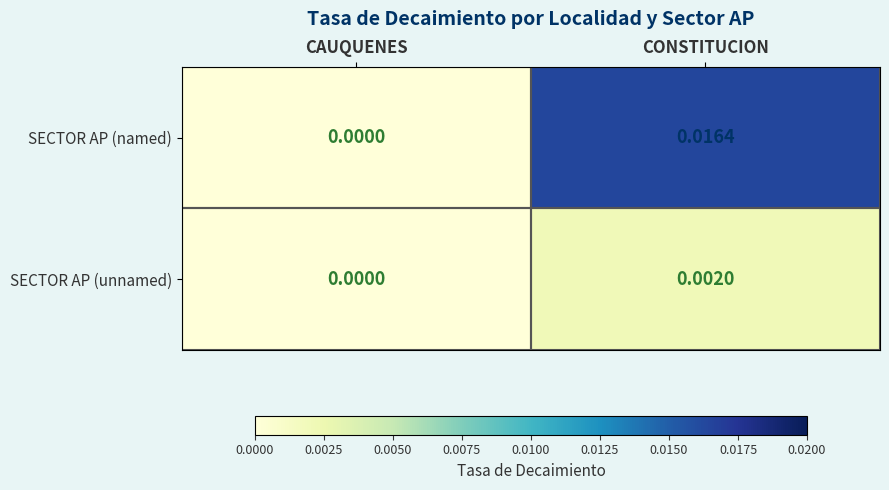

Which label corresponds to the smallest value in the chart?

CAUQUENES